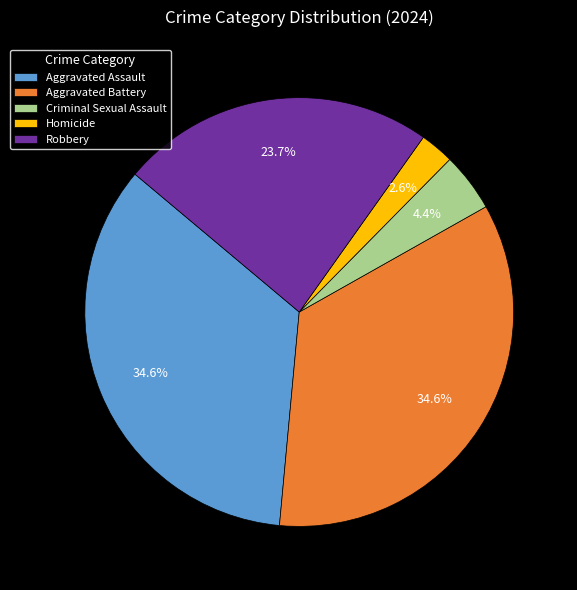

Is it true that Robbery is 24% of the pie?

True